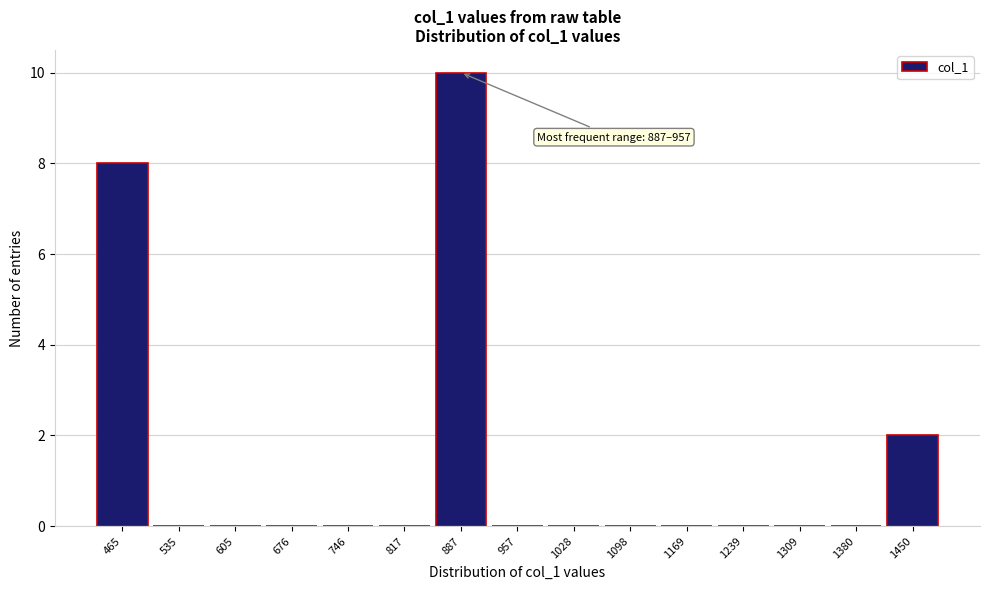

Reading right to left, what are all the values shown in this chart?

1450=2	1380=0	1309=0	1239=0	1169=0	1098=0	1028=0	957=0	887=10	817=0	746=0	676=0	605=0	535=0	465=8